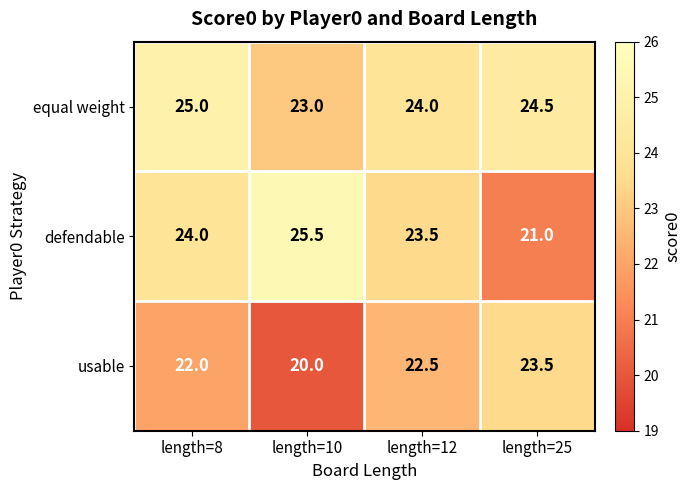

How many values in the usable series are below 22?

1